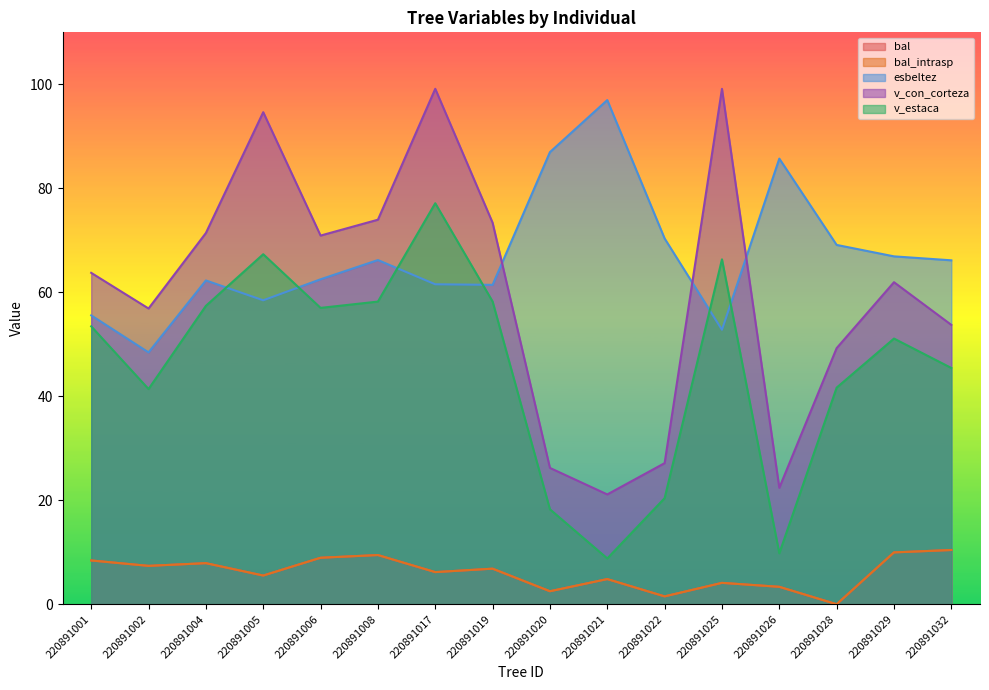

Which category has the highest value across all series?

220891017